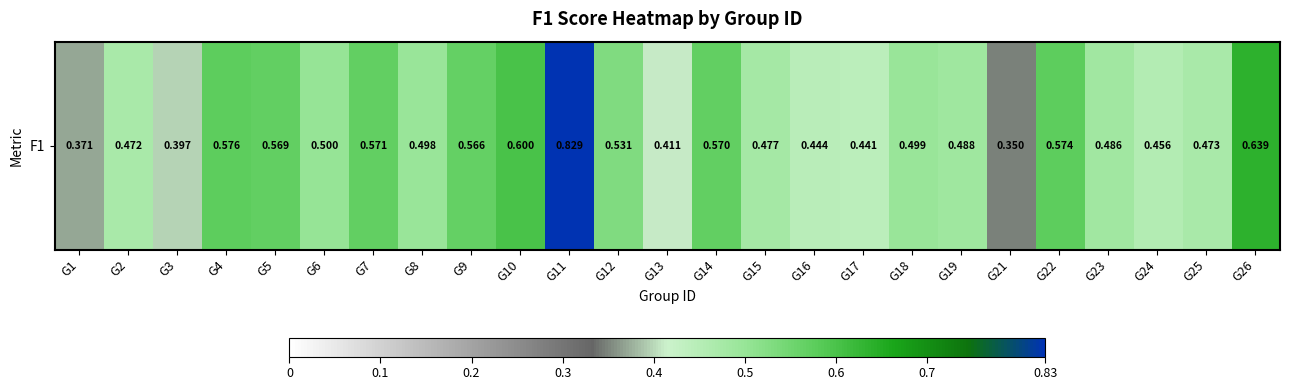

How many values are between 0 and 1?

25